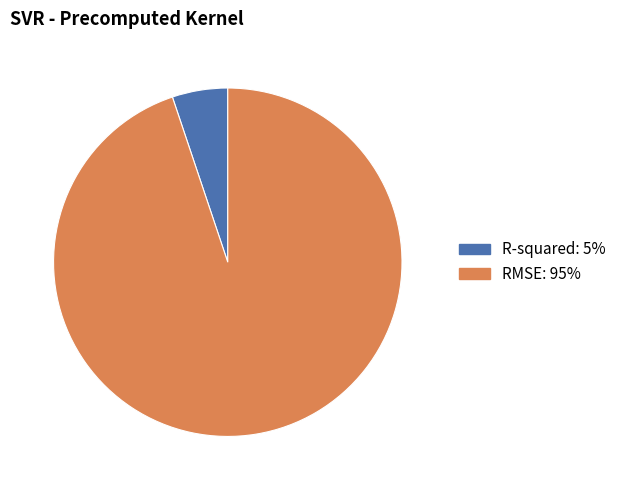

Which category has the smallest portion of the pie?

R-squared